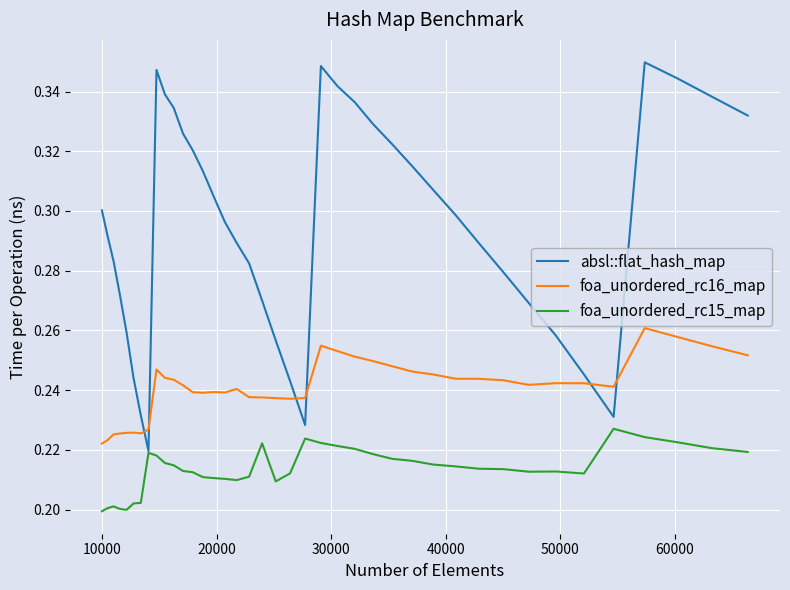

Which series has the largest range (max minus min)?

absl::flat_hash_map